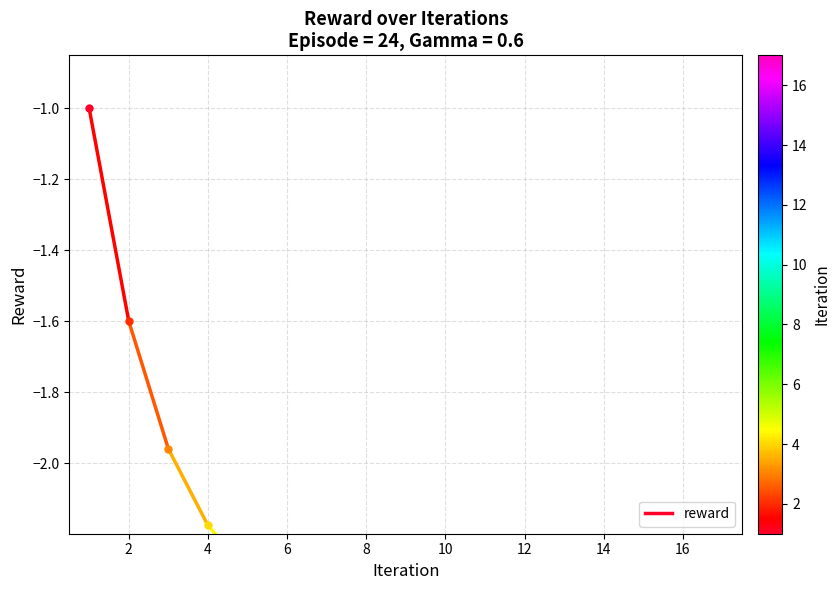

True or false: the data shows -0.9 at 10.

False